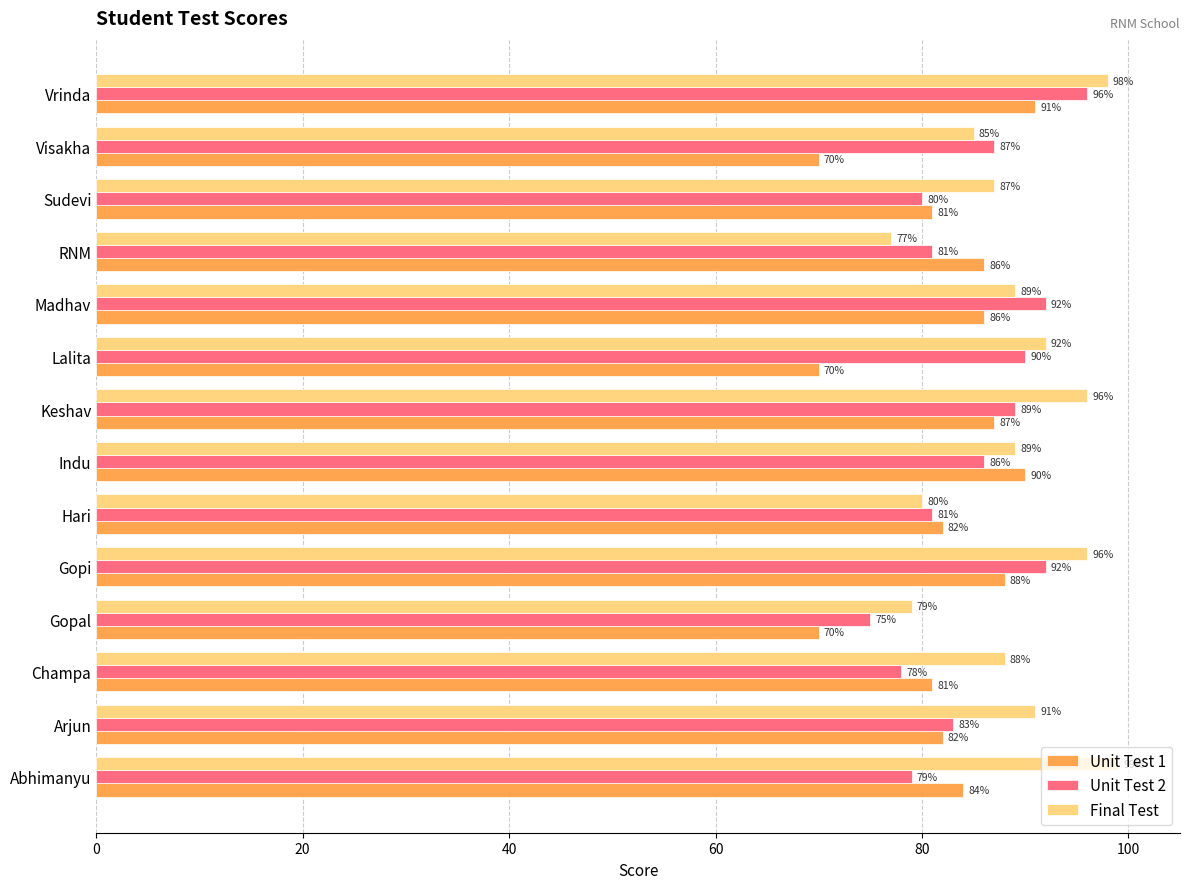

Rank the series by their average value, from highest to lowest.

Final Test, Unit Test 2, Unit Test 1